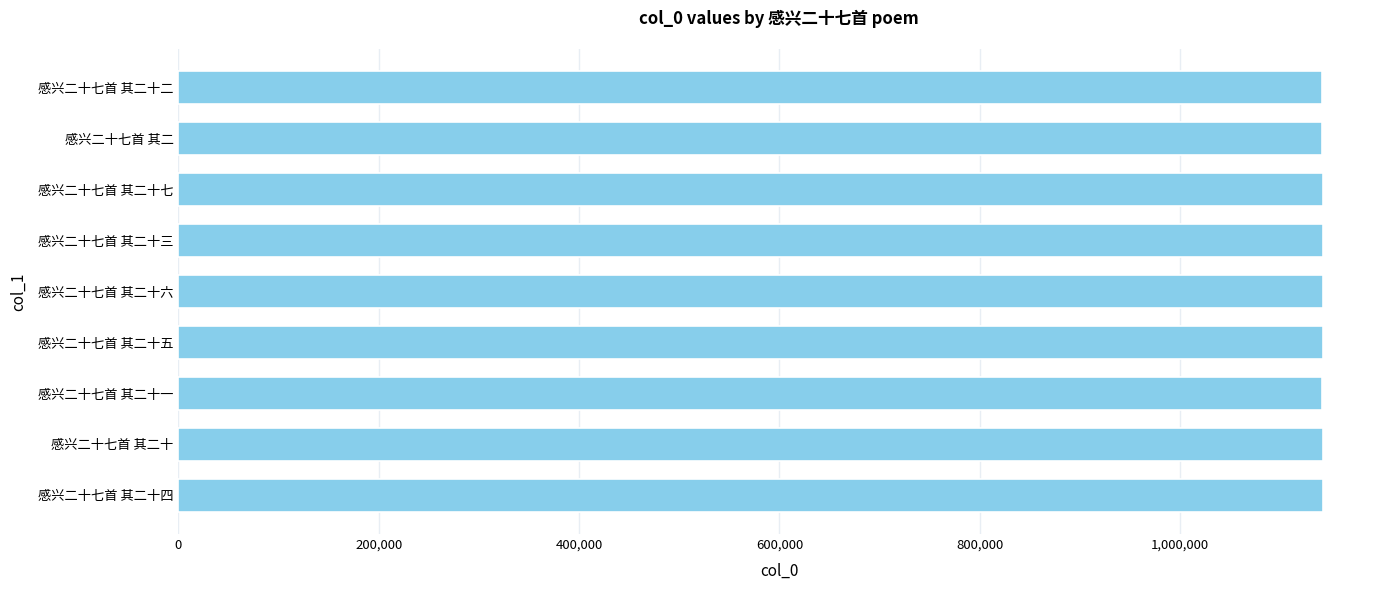

What is the greatest value displayed?

1142454